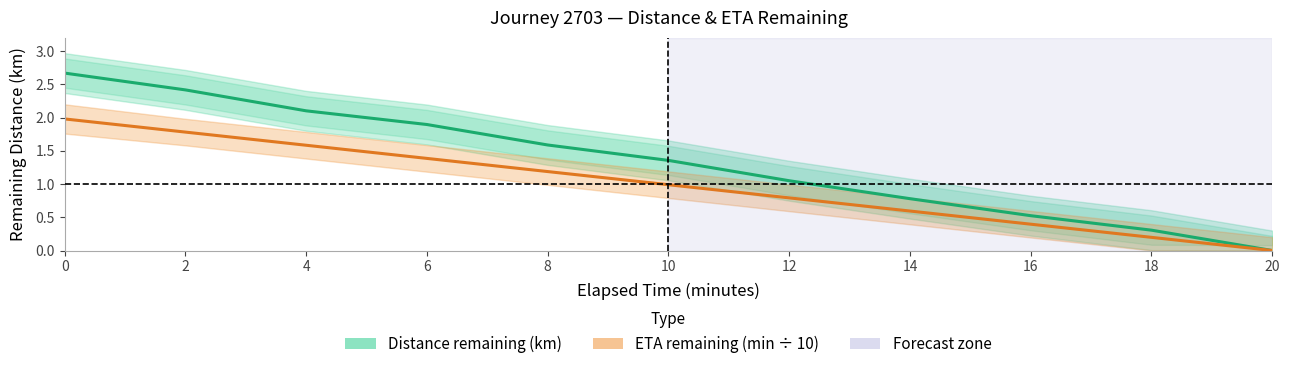

What is the difference between the second highest and minimum values in the ETA remaining (min ÷ 10) series?

1.8